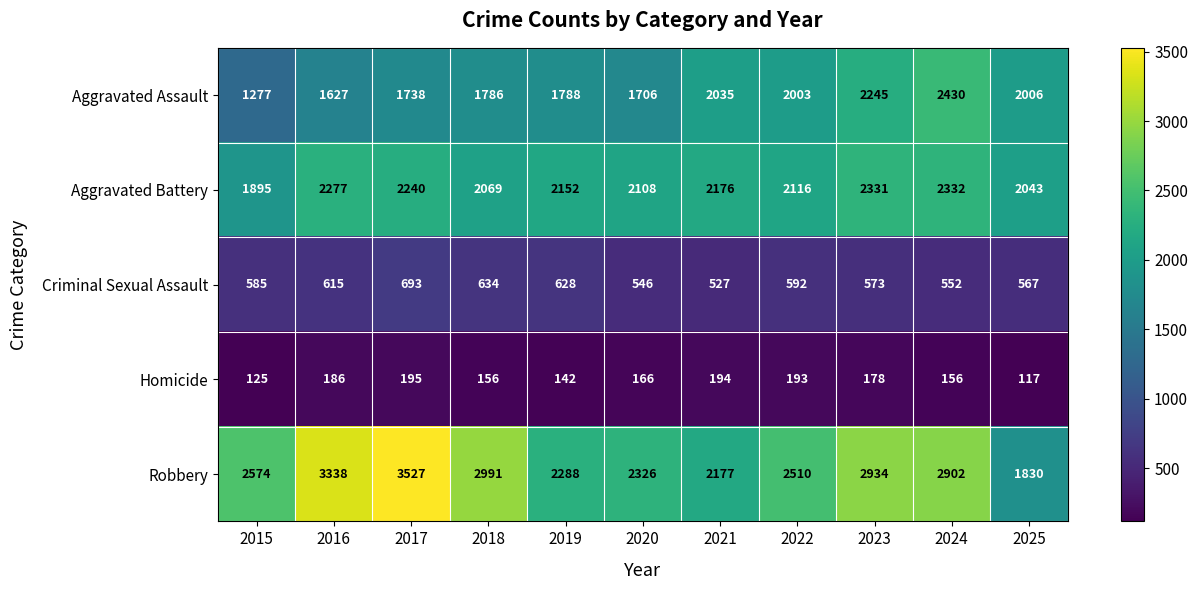

What is the average value of the Criminal Sexual Assault series?

592